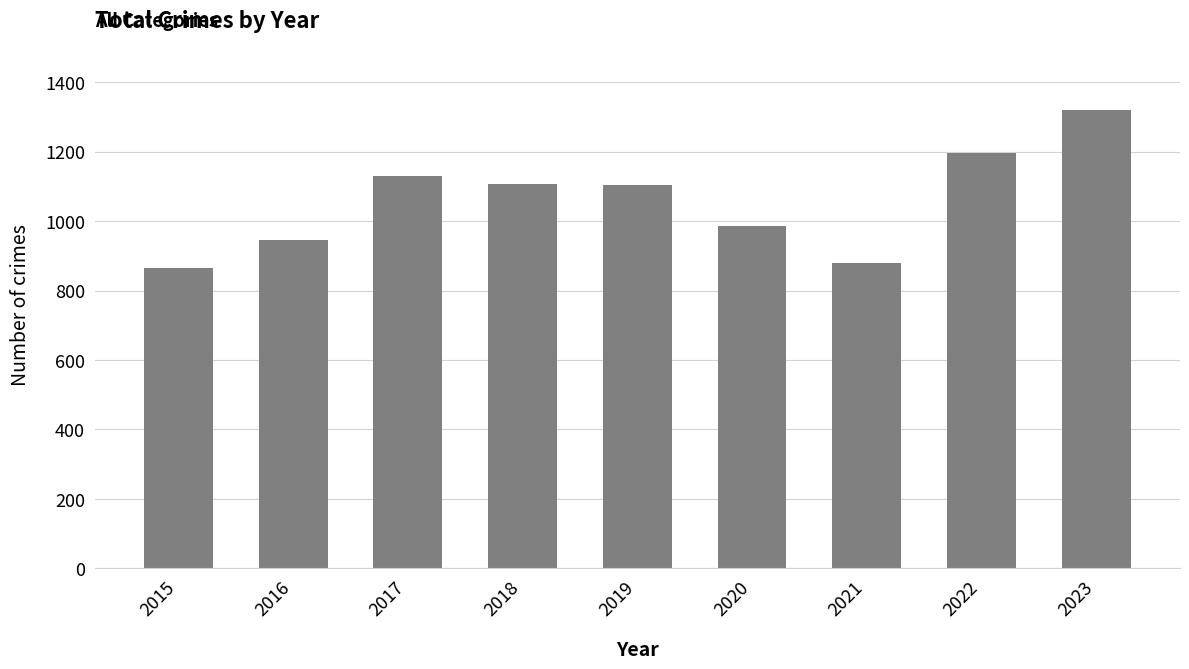

What is the change in value from 2022 to 2023?

+125